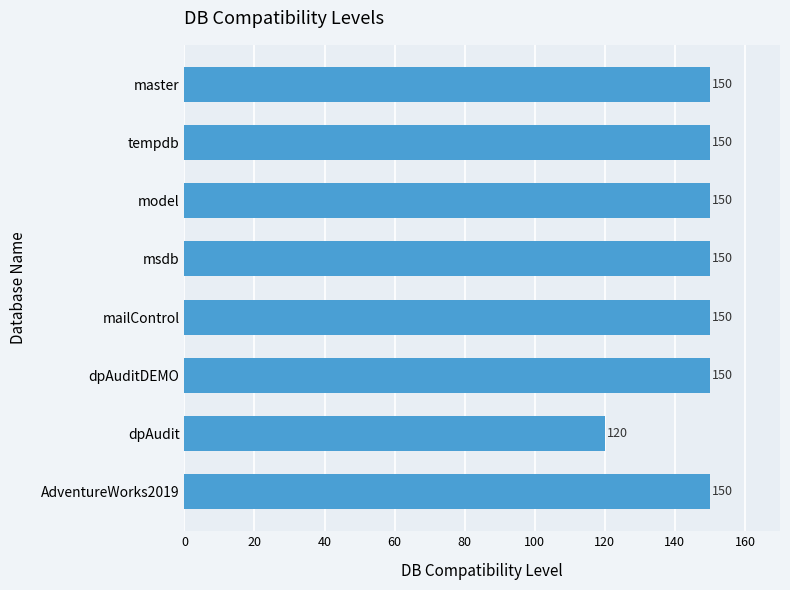

The chart shows a value of 150 at AdventureWorks2019. True or false?

True